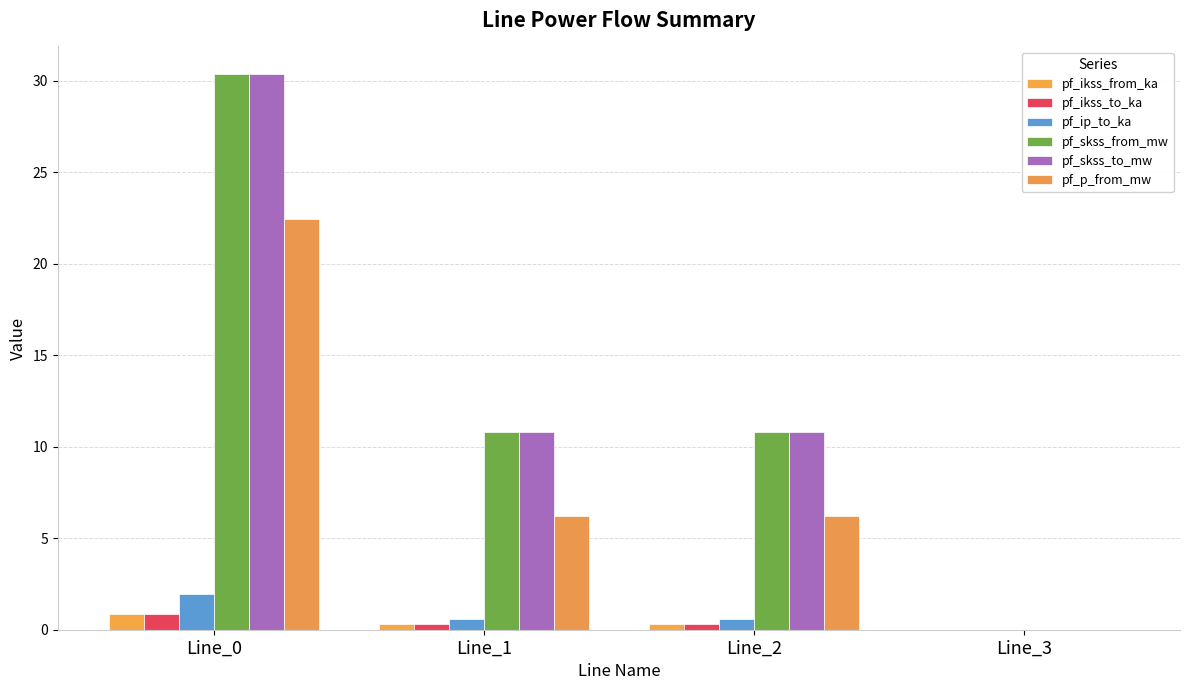

Reading left to right, what are all the values shown in this chart?

pf_ikss_from_ka: 0.9	0.3	0.3	0.0
pf_ikss_to_ka: 0.9	0.3	0.3	0.0
pf_ip_to_ka: 2.0	0.6	0.6	0.0
pf_skss_from_mw: 30.4	10.8	10.8	0.0
pf_skss_to_mw: 30.4	10.8	10.8	0.0
pf_p_from_mw: 22.4	6.2	6.2	0.0